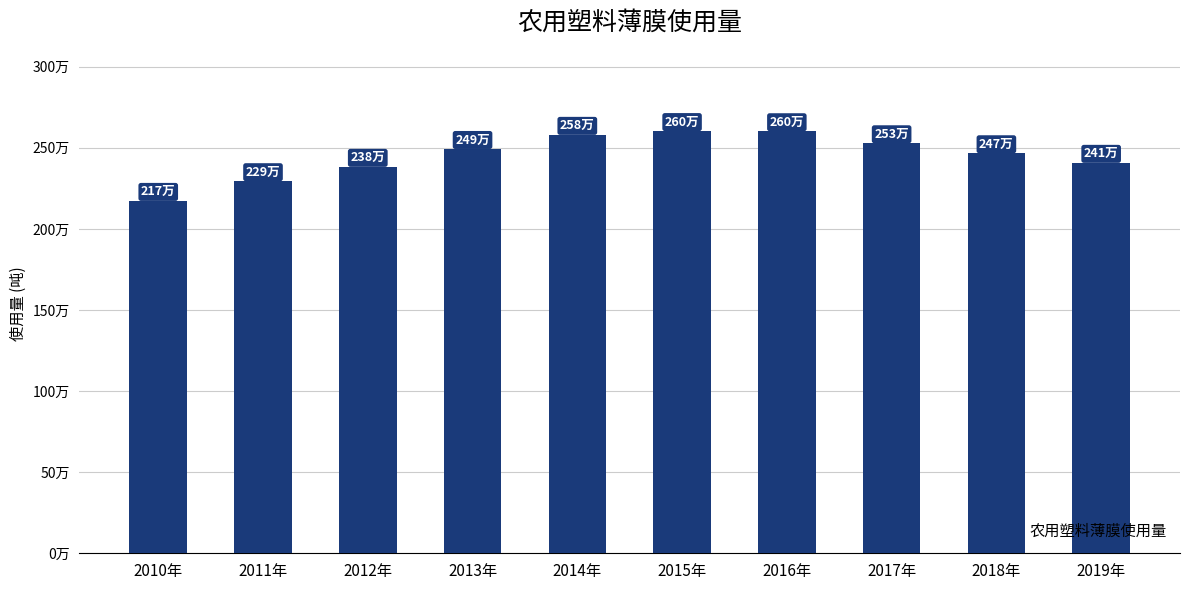

What position from the right is 2018年?

2